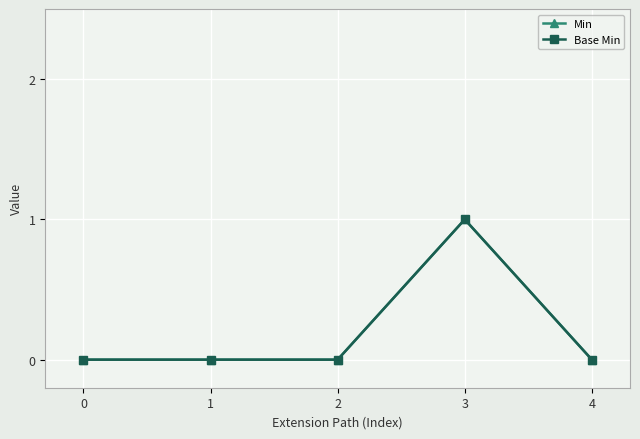

True or false: Base Min and Min cross at least once.

False